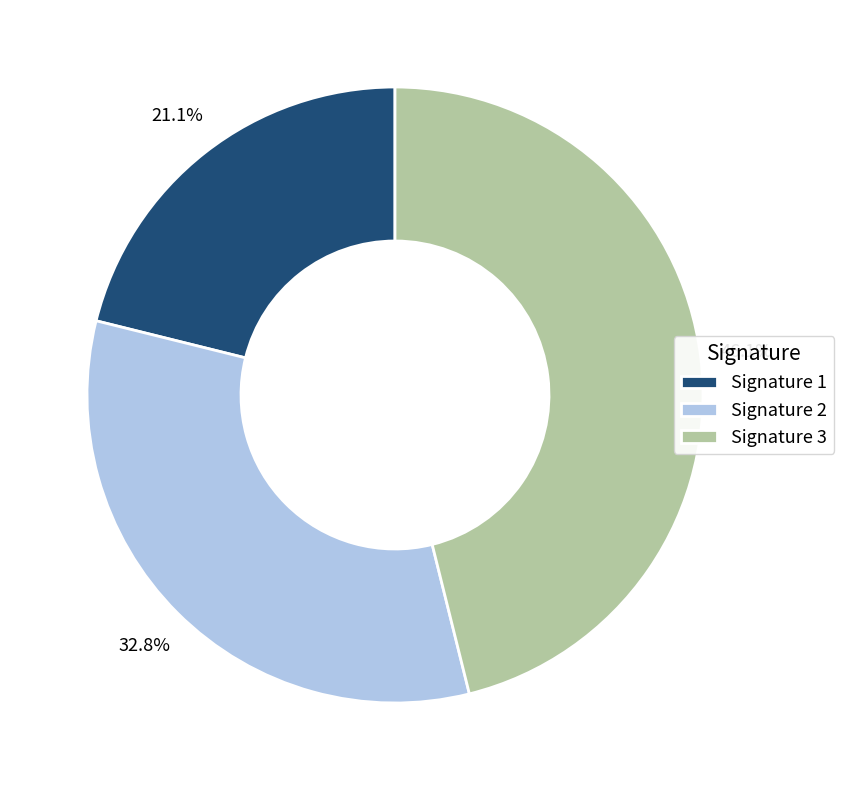

Which category has the smallest portion of the pie?

Signature 1